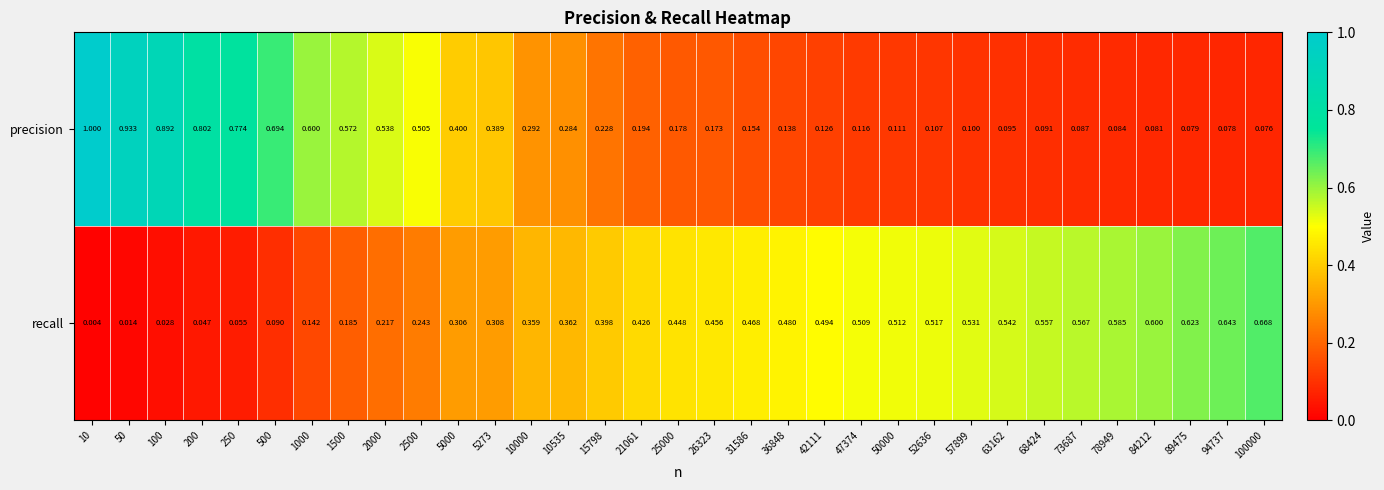

At 94737, list the series in order from smallest to largest.

precision, recall